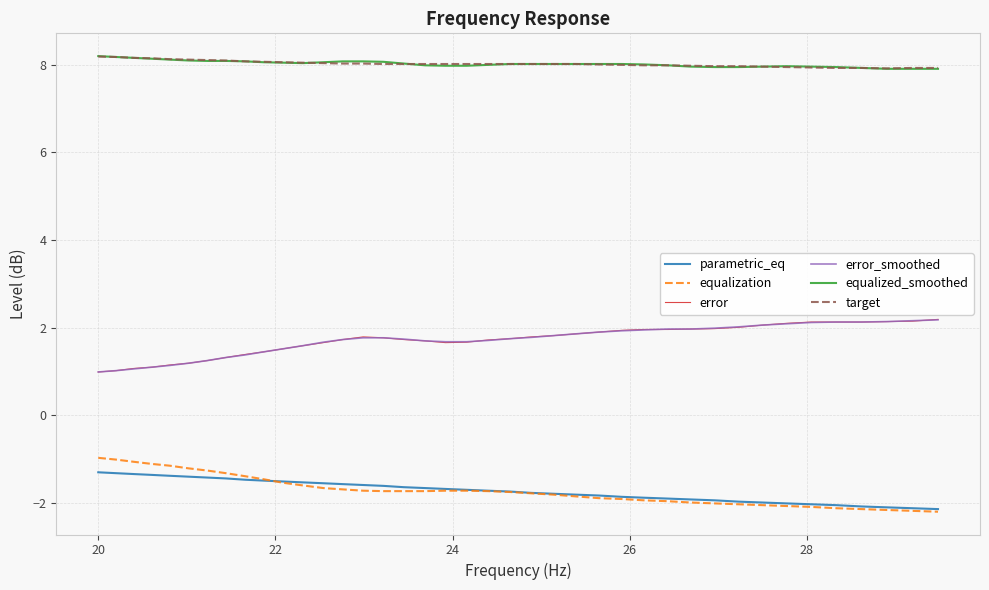

What is the maximum value for equalized_smoothed?

8.2